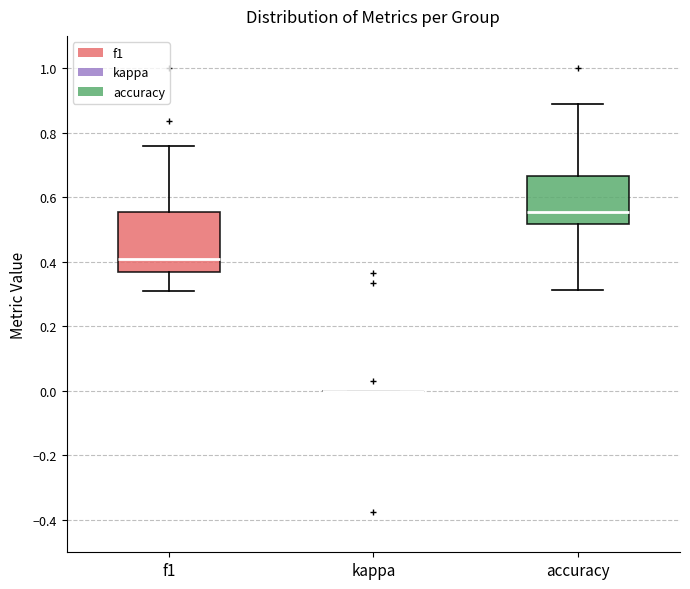

Reading left to right, read every box against the y-axis: the position of its median line, the range the box covers, and the ends of its whiskers. The values are not printed on the chart, so give them approximately, as read against the axis.

f1: median 0.40, box 0.36 to 0.56, whiskers 0.30 to 0.76
kappa: box collapsed to a line at 0.00, whiskers 0.00 to 0.00
accuracy: median 0.56, box 0.52 to 0.66, whiskers 0.32 to 0.88